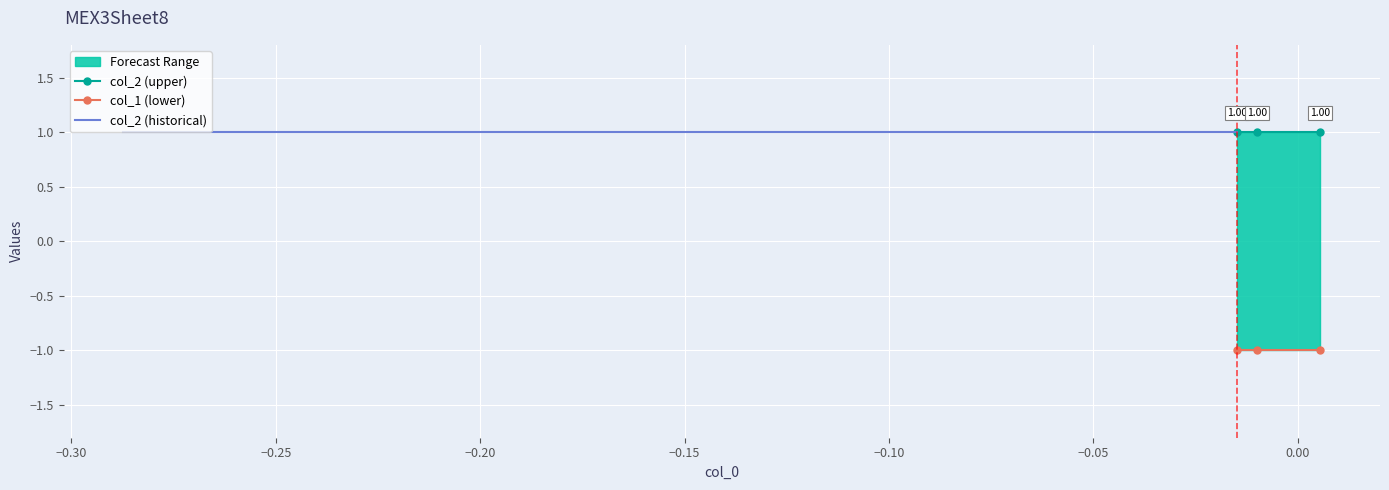

What is the value of the col_2 point at the 3rd from the left?

1